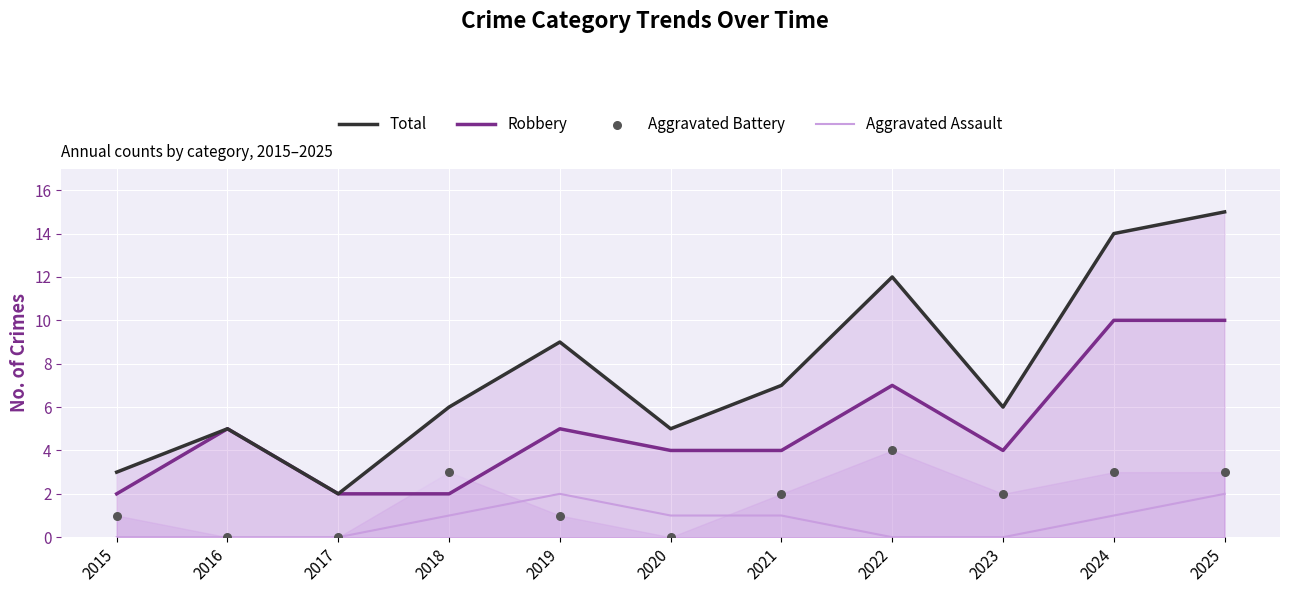

Which series has the widest spread of Y values?

Total